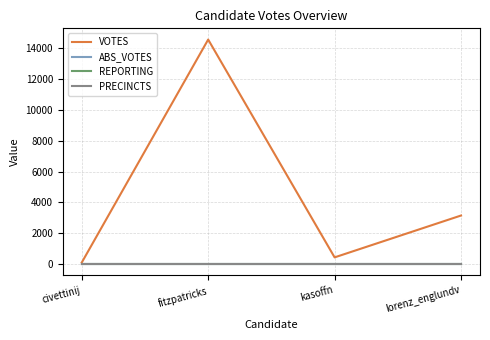

What is the label of the 4th point from the right?

civettinij